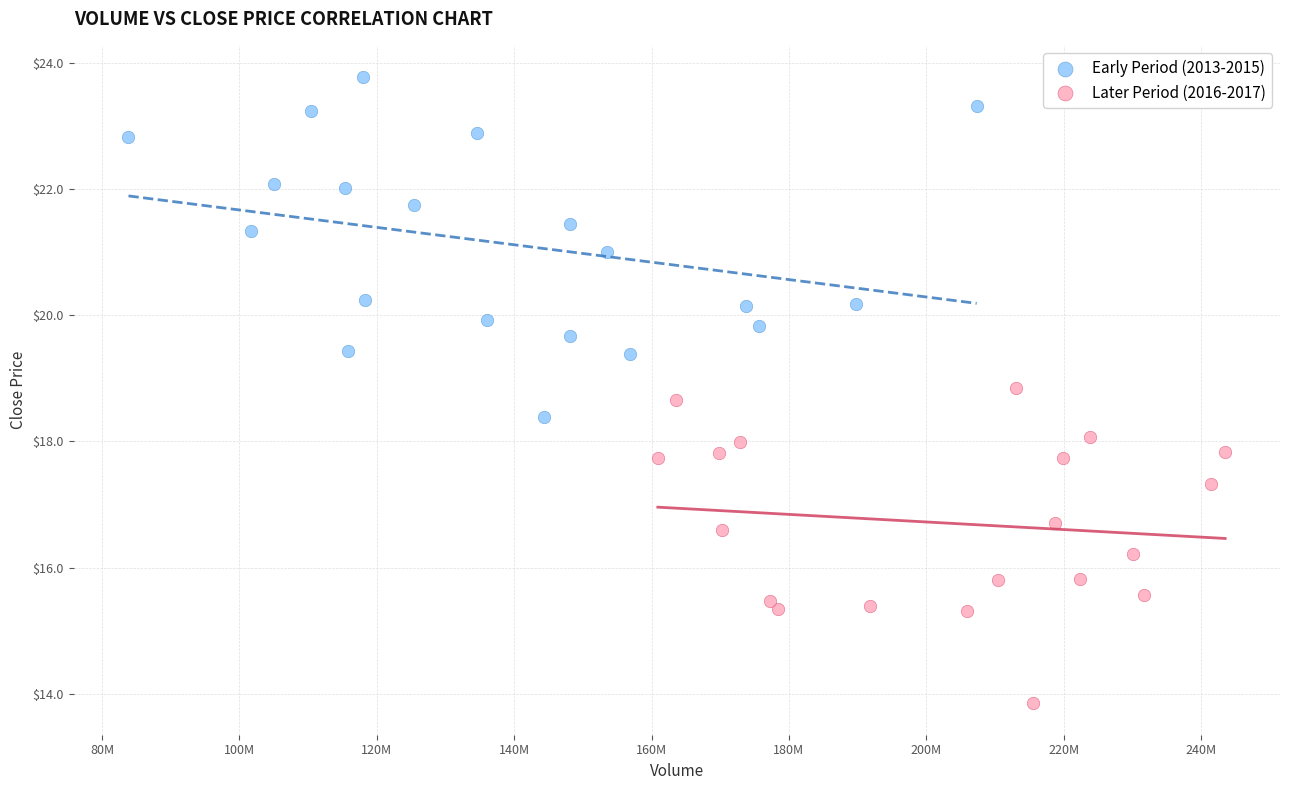

Which series contains the highest Y value?

Early Period (2013-2015)